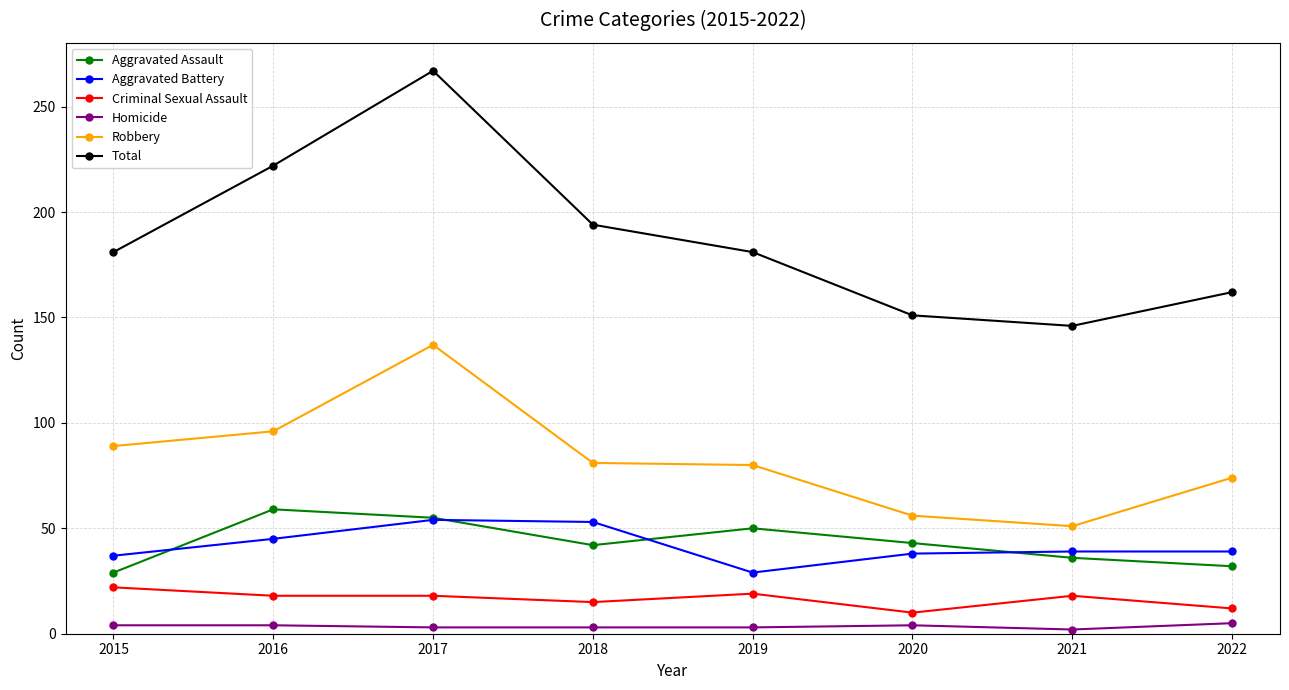

At 2021, list the series in order from smallest to largest.

Homicide, Criminal Sexual Assault, Aggravated Assault, Aggravated Battery, Robbery, Total